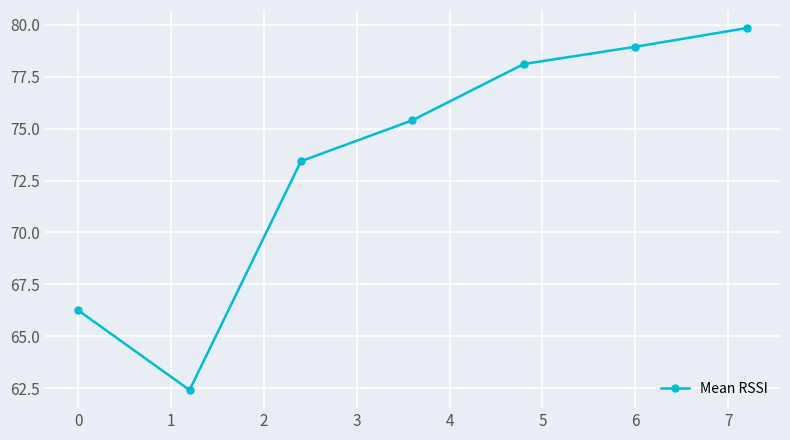

True or false: there are more than 2 points higher than both neighbors.

False